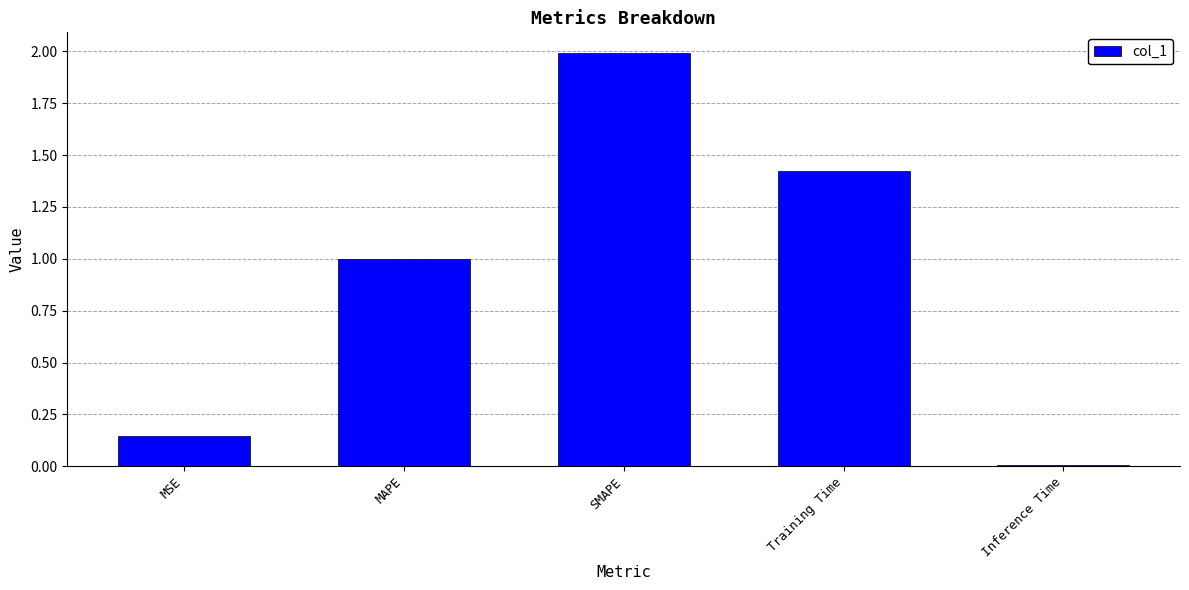

What is the sum of all values?

4.6